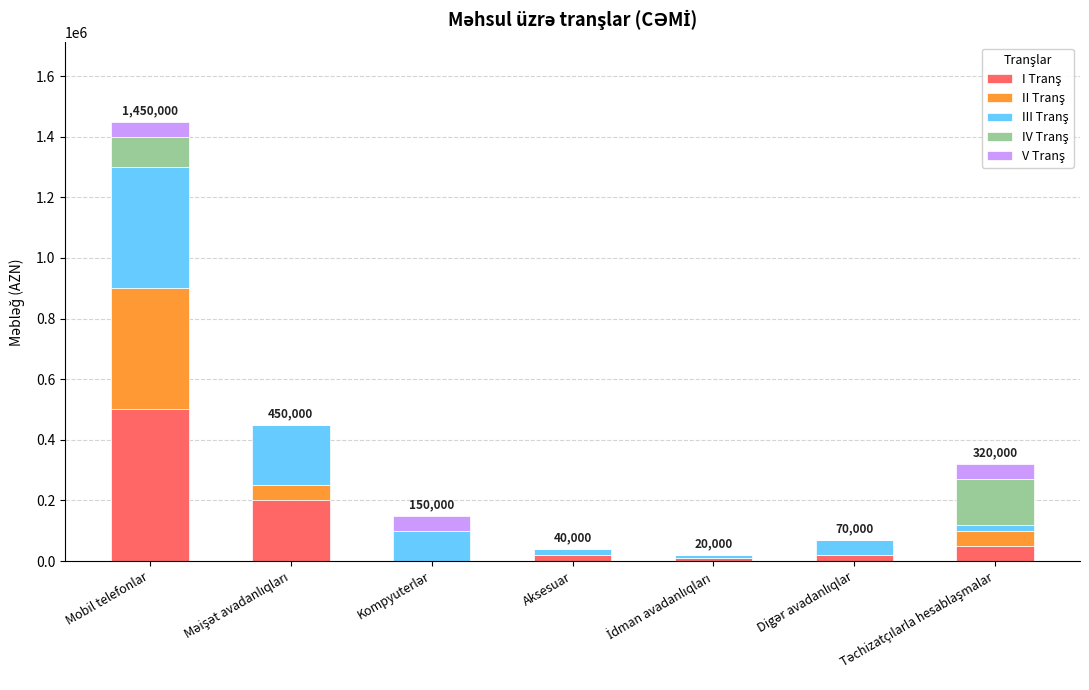

At which category is the sum across all series the highest?

Mobil telefonlar